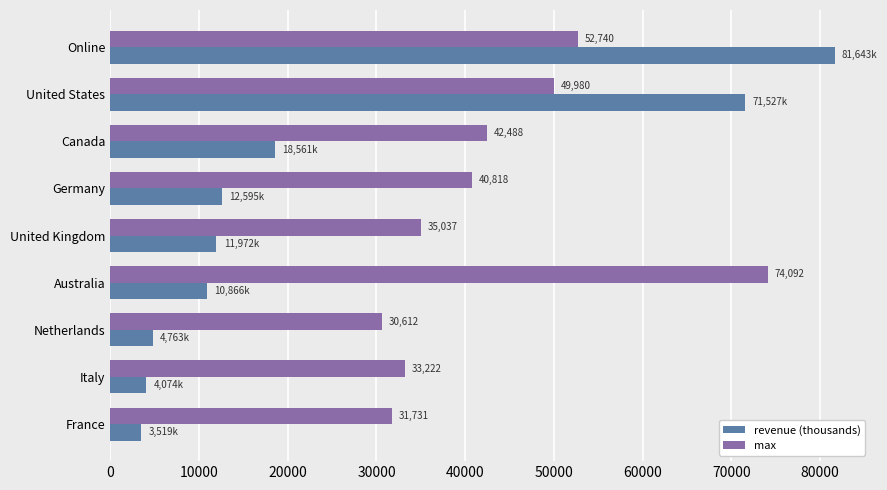

Count the number of data series in this chart.

2